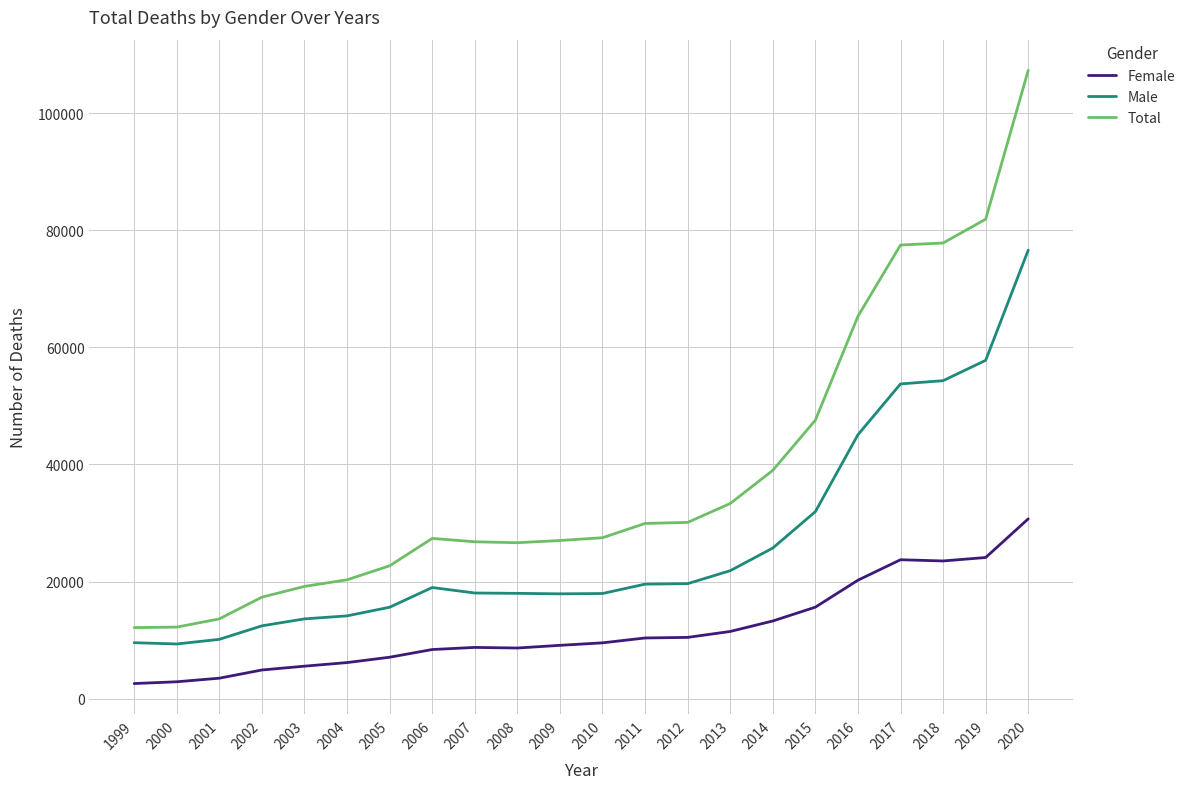

The value of Male at 2019 is 57792. True or false?

True